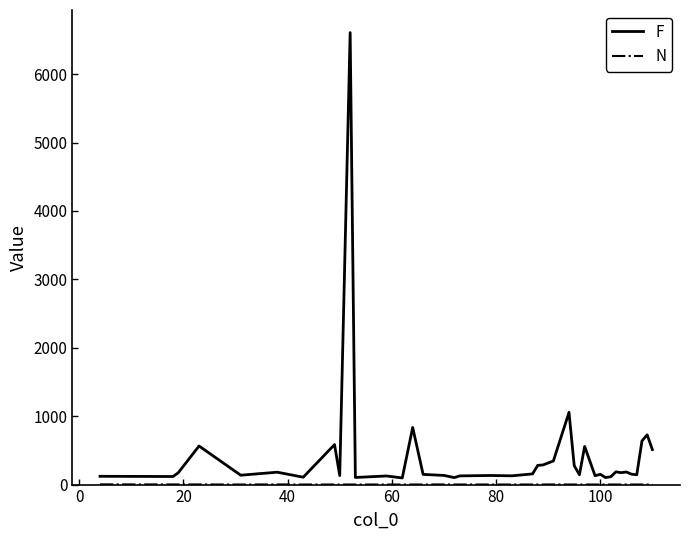

Which series has the largest total across all categories?

F